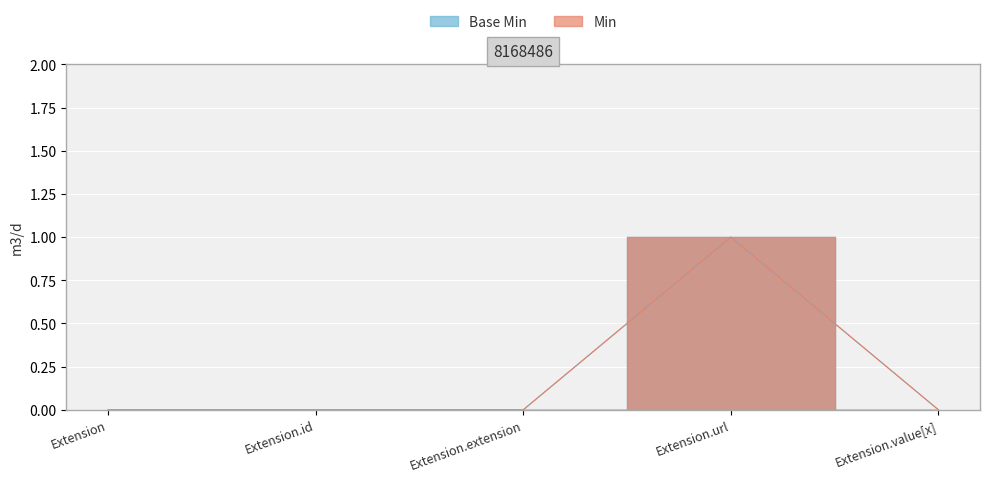

What are all the series names shown in the legend?

Base Min, Min